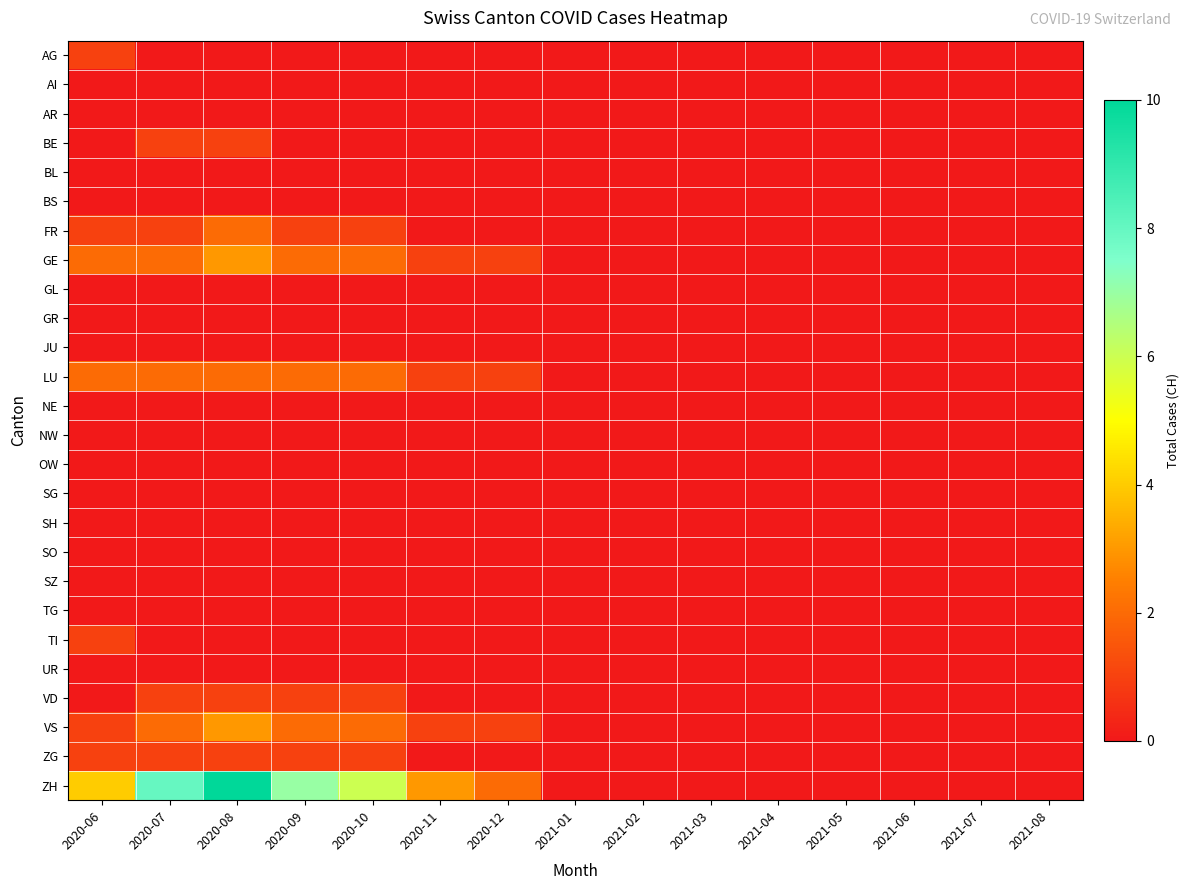

Which series has the largest total across all categories?

ZH